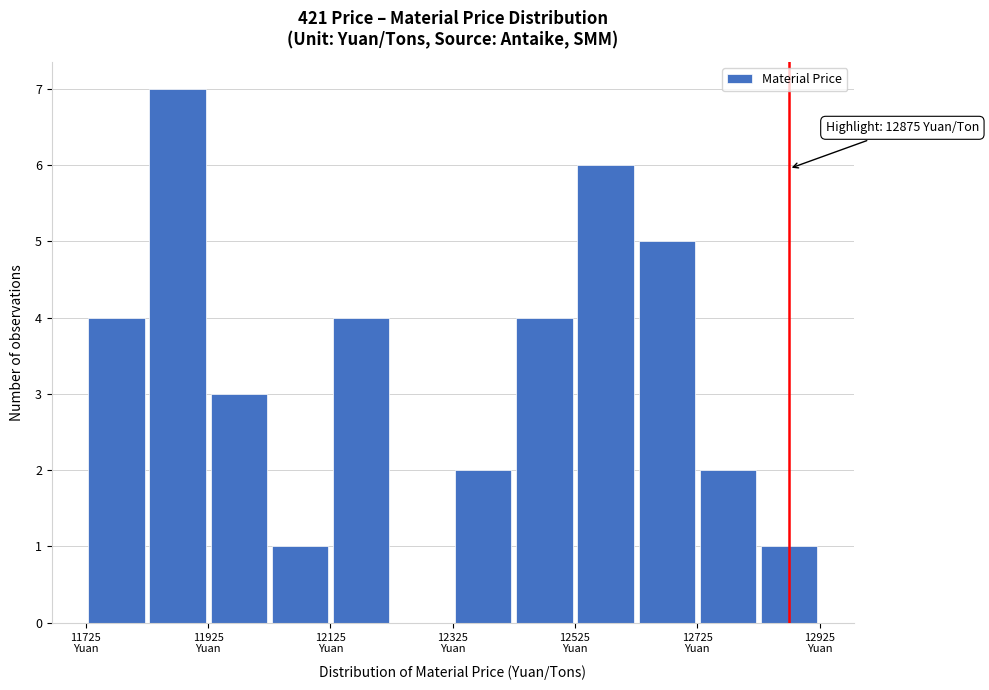

Over which range of the x-axis is the bar tallest?

11825 to 11925